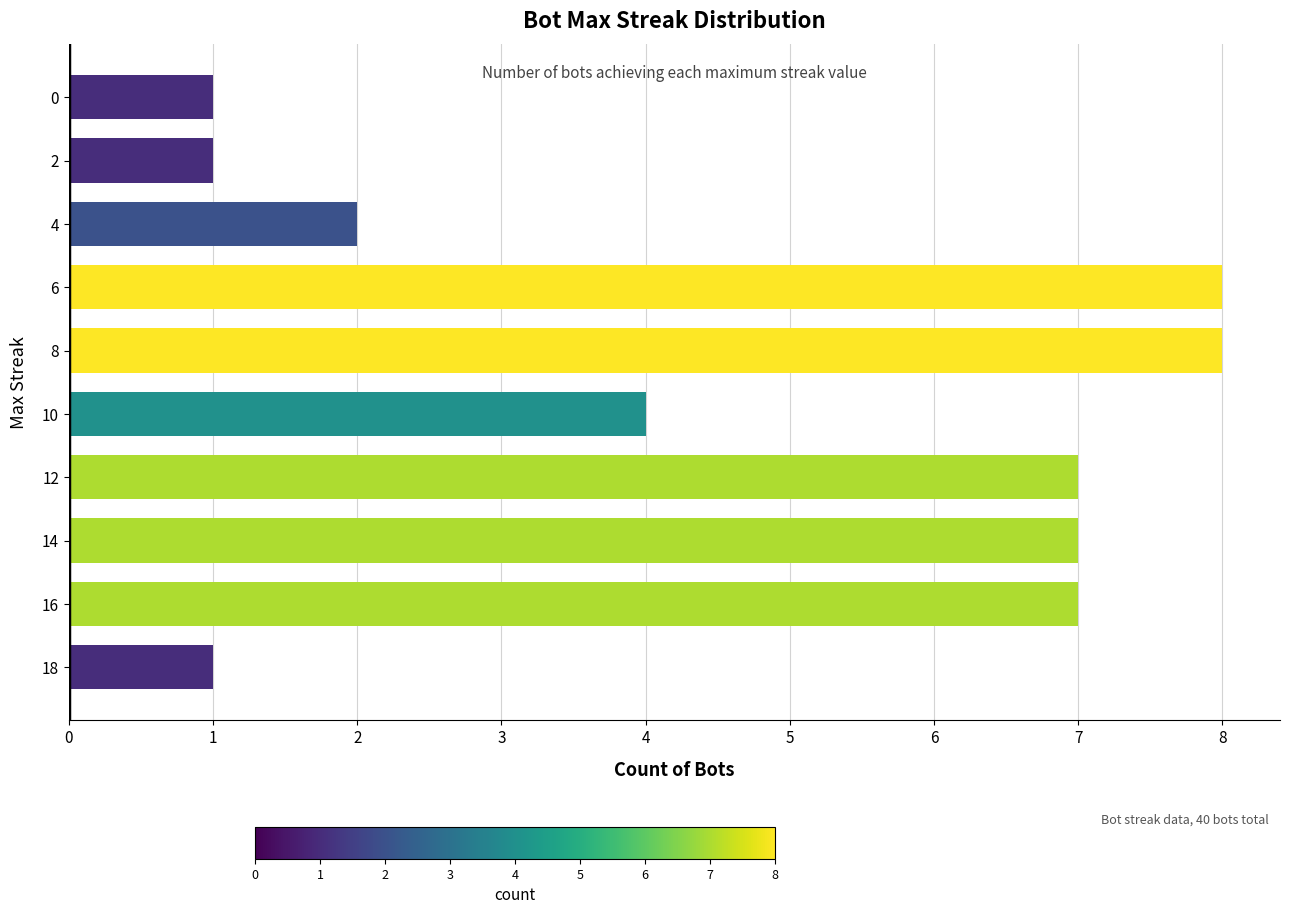

How many bars are there in total?

10